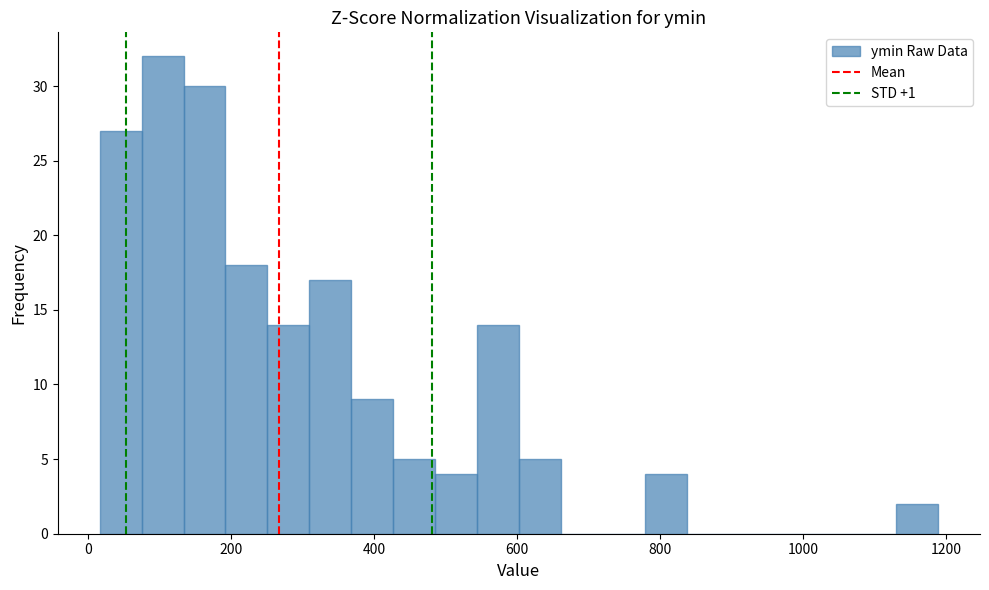

Around what value on the x-axis is the tallest bar? Give the approximate position of its centre, as read against the axis.

100